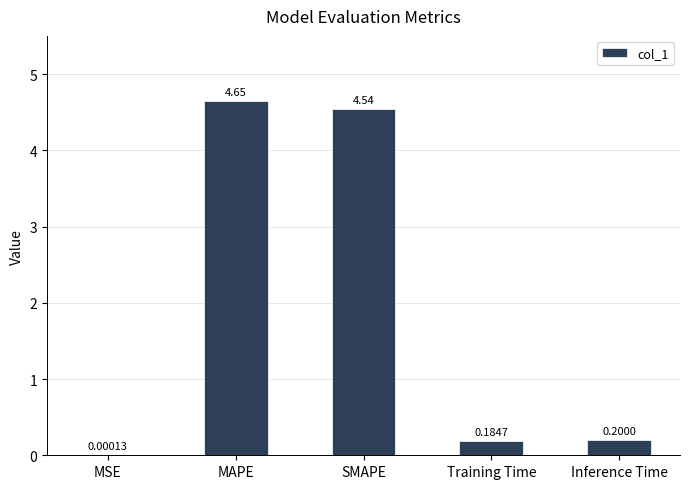

What is the difference between the values at SMAPE and Inference Time?

4.3